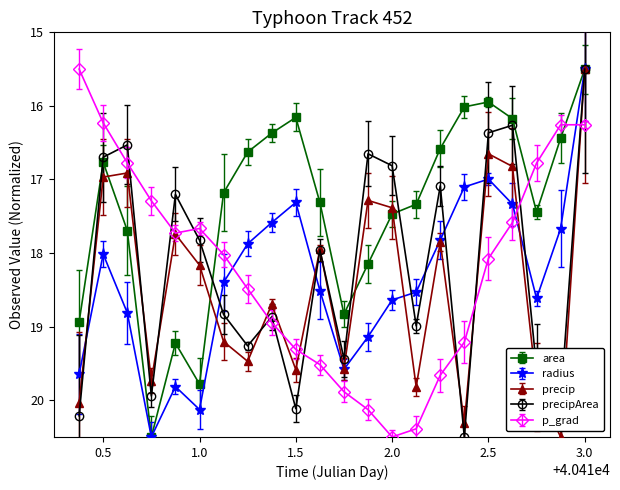

True or false: precipArea has more than 1 points higher than both neighbors.

True